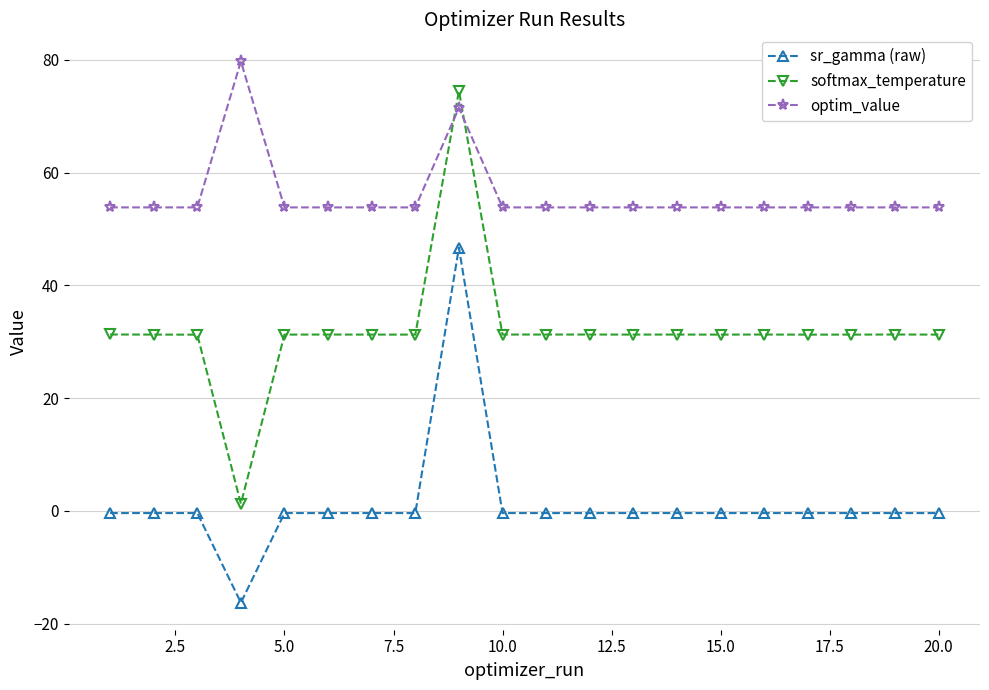

Which series has the largest total across all categories?

optim_value